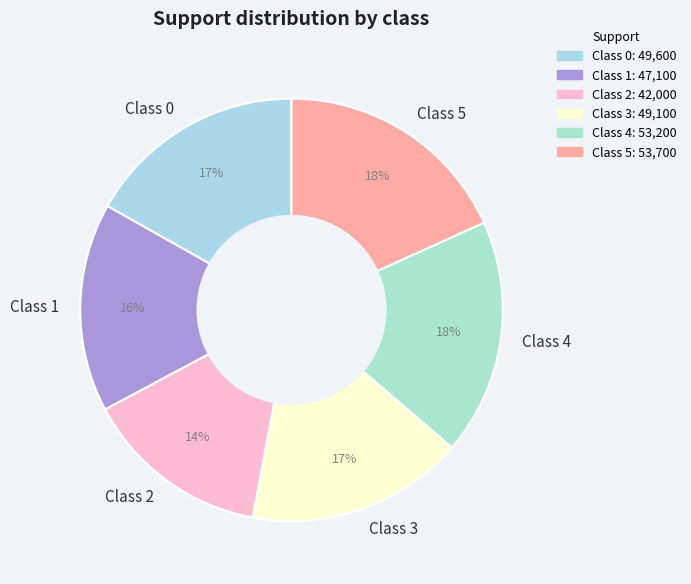

To the nearest percent, what portion does Class 2 represent?

14%